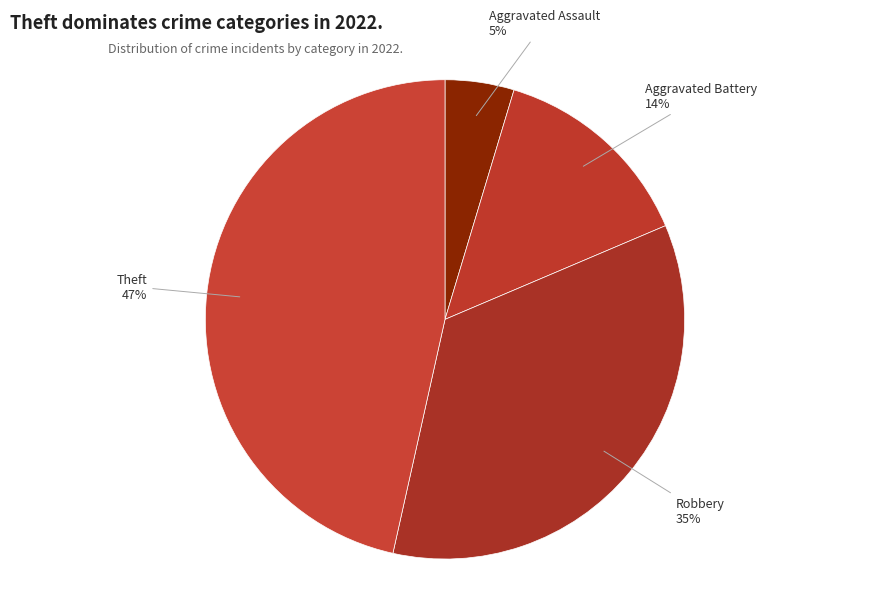

What percentage is the Theft slice, to the nearest percent?

47%